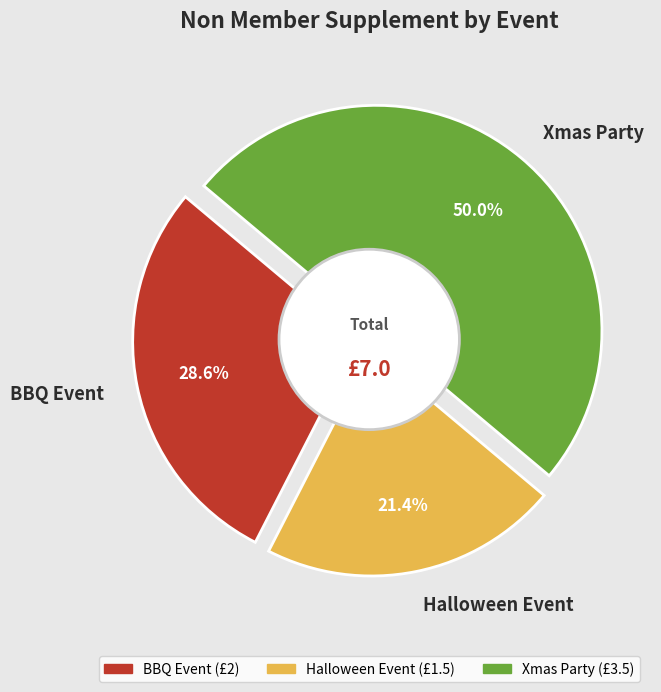

Is it true that Xmas Party is 61% of the pie?

False